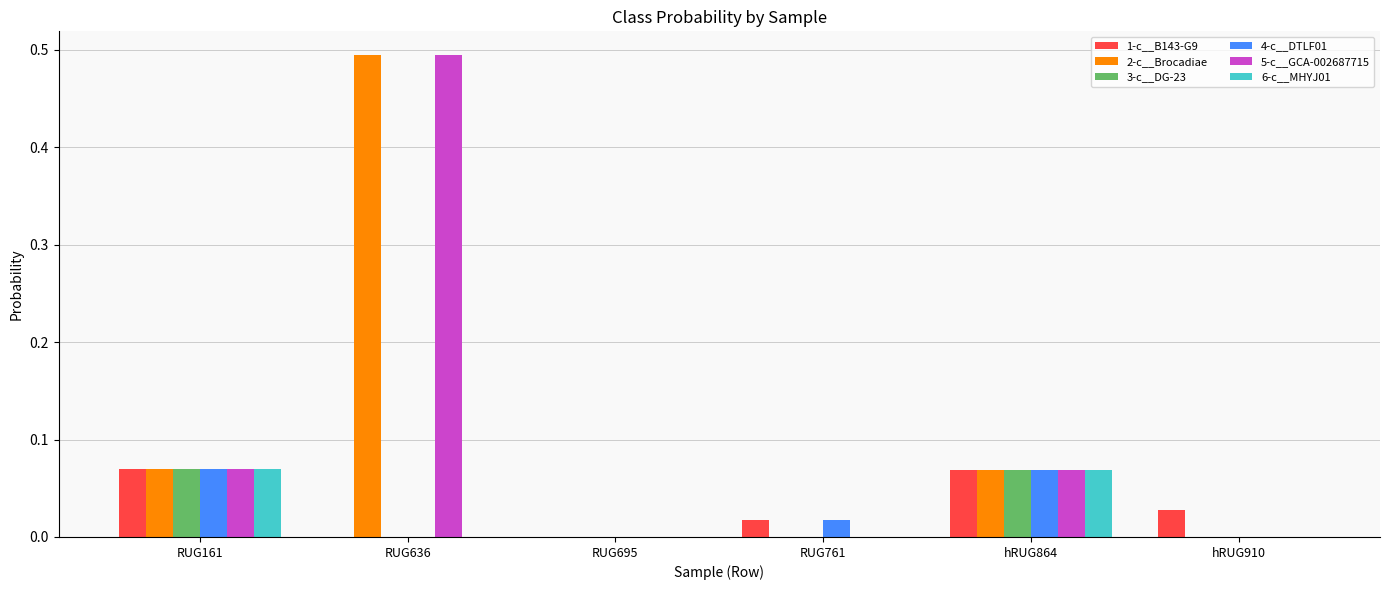

True or false: 5-c__GCA-002687715 has a value of 0.0 at RUG161.

False